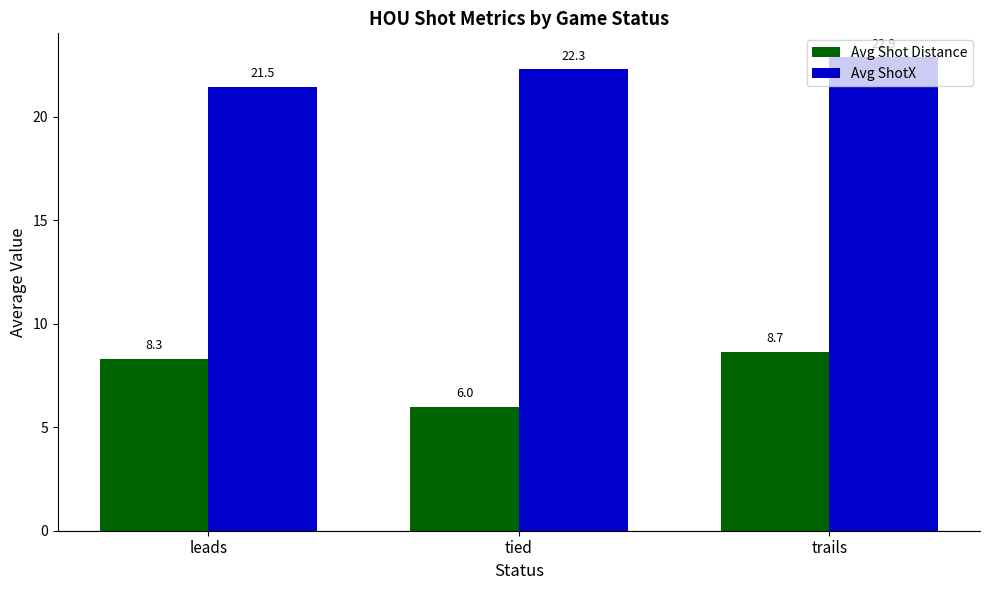

Reading left to right, transcribe all the data shown in this chart.

Avg Shot Distance: leads=8.3	tied=6.0	trails=8.7
Avg ShotX: leads=21.5	tied=22.3	trails=22.9